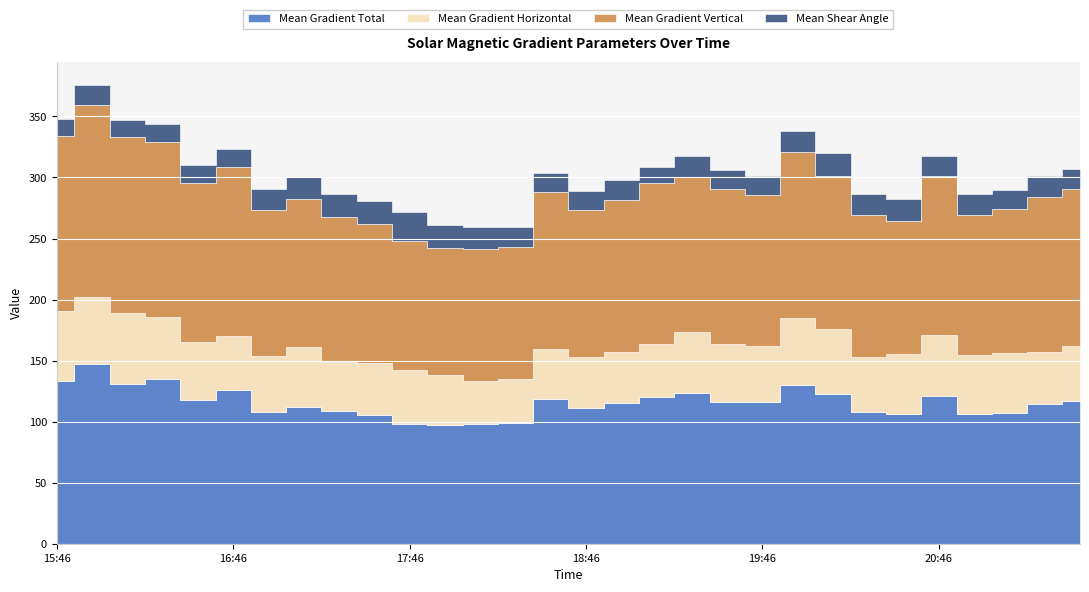

What is the difference between the Mean Gradient Horizontal values at 2015/04/20 15:46 and 2015/04/20 17:46?

12.4